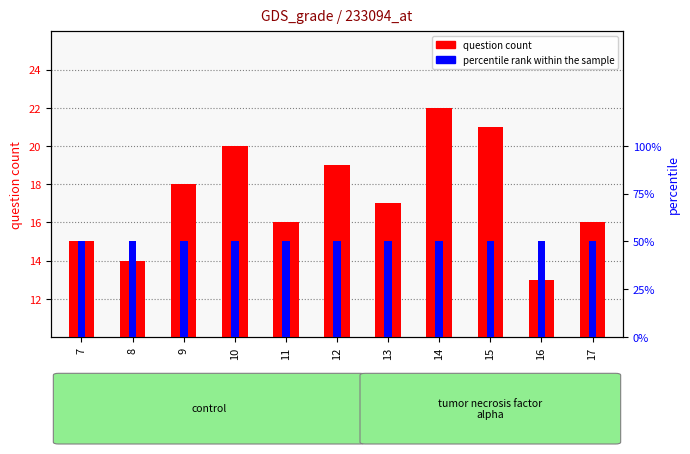

What is the difference between the question count values at 15 and 9?

3